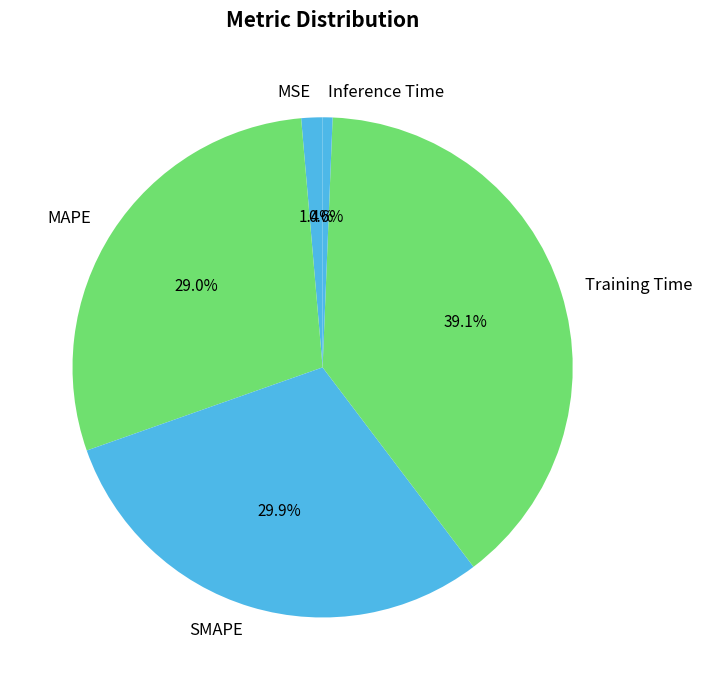

How many segments does this pie chart have?

5